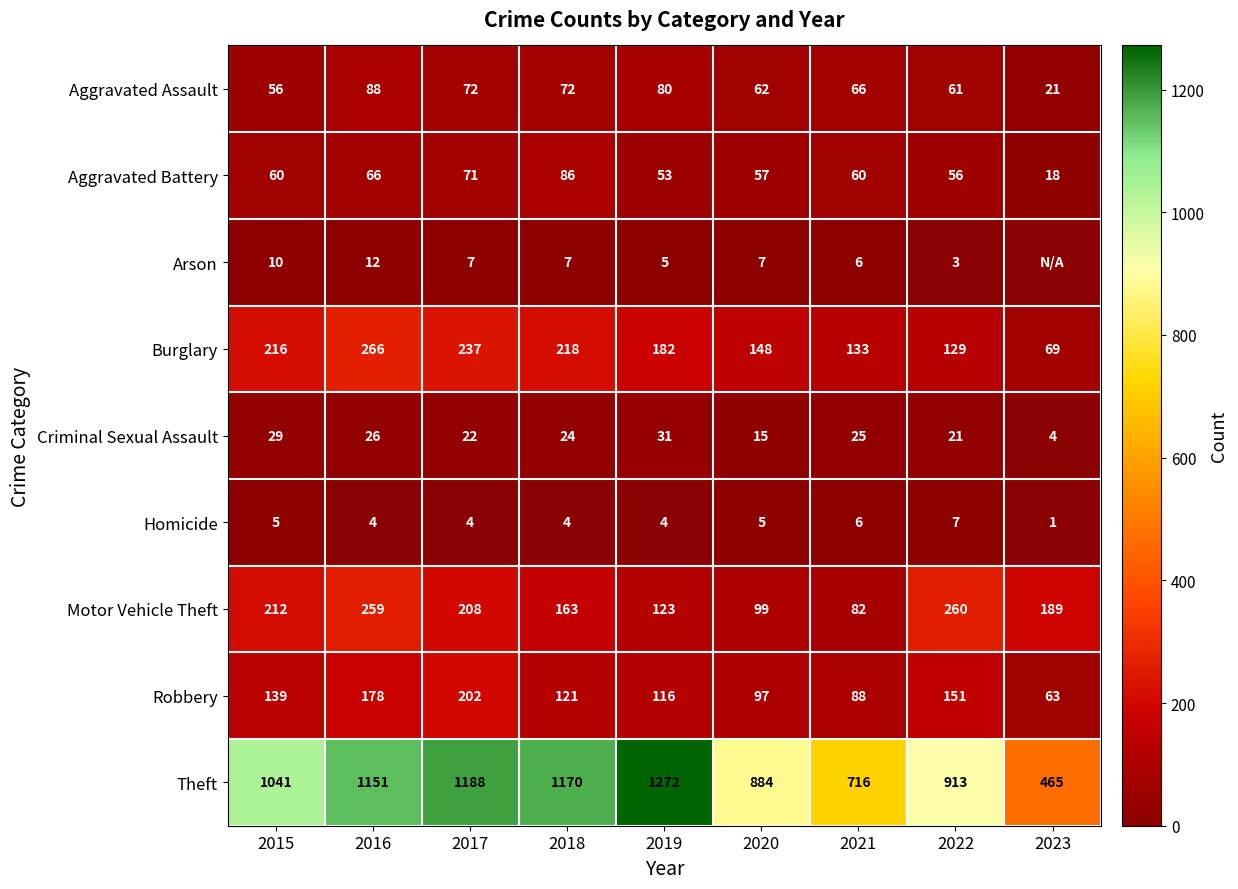

Rank the series at 2016 from highest to lowest value.

Theft, Burglary, Motor Vehicle Theft, Robbery, Aggravated Assault, Aggravated Battery, Criminal Sexual Assault, Arson, Homicide